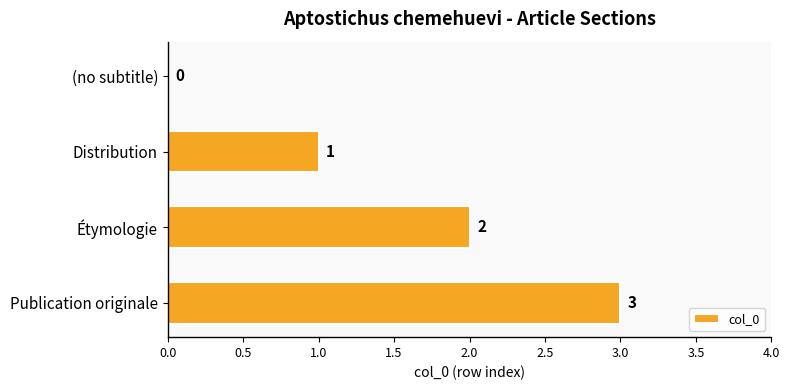

Are the bars grouped side by side (vs. stacked)?

No